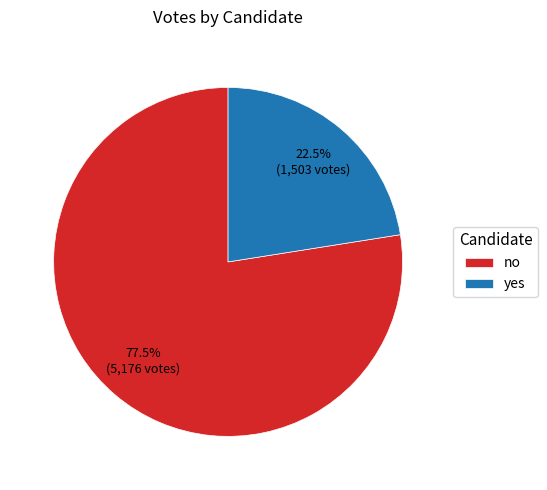

Does yes account for over 50% of the chart?

No